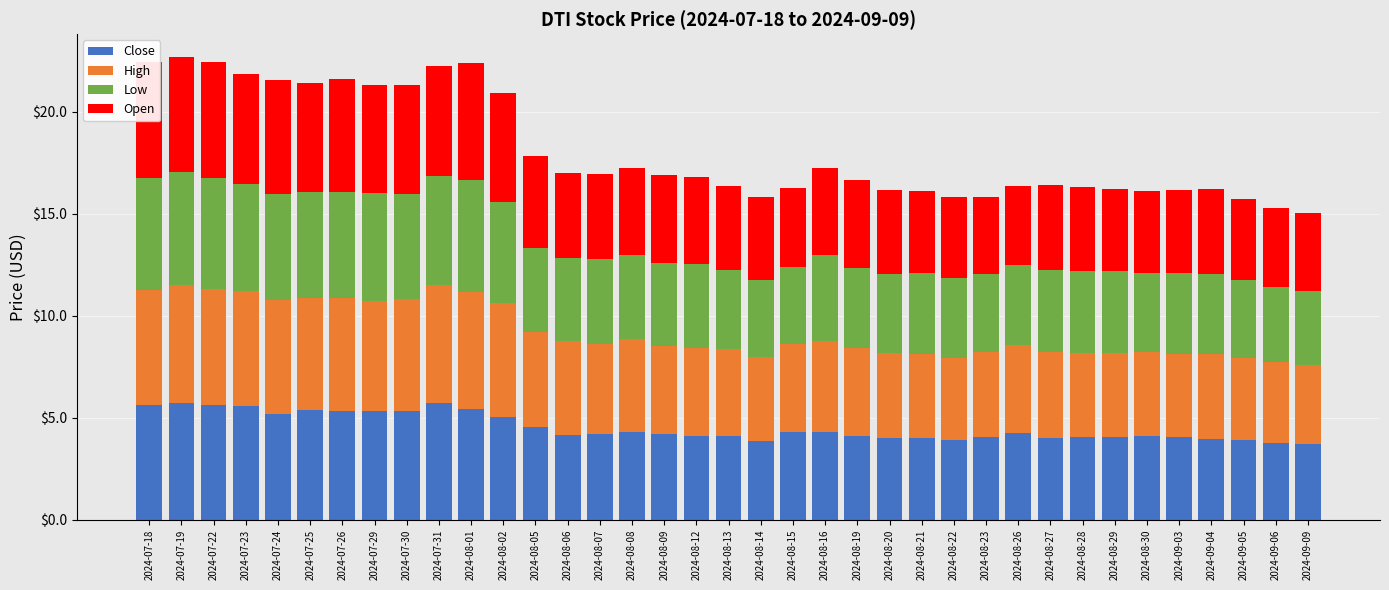

What is the total value across all series at 2024-08-05?

17.8